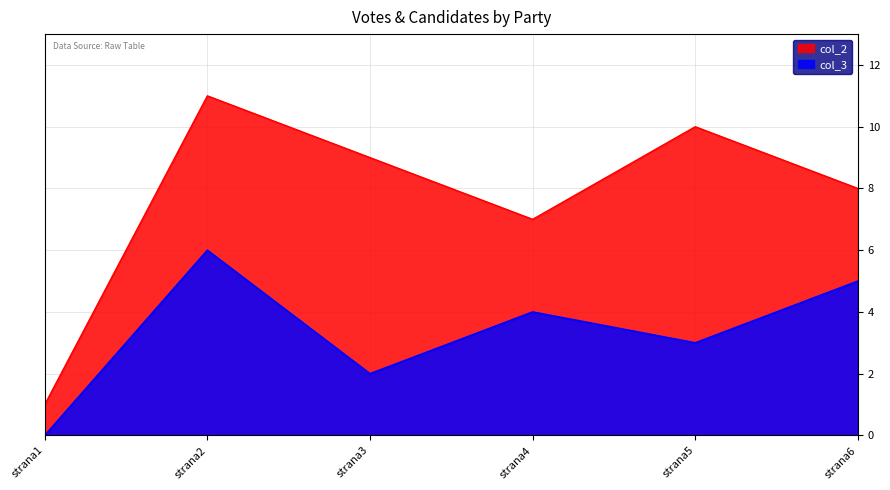

What is the maximum value shown in the chart?

11